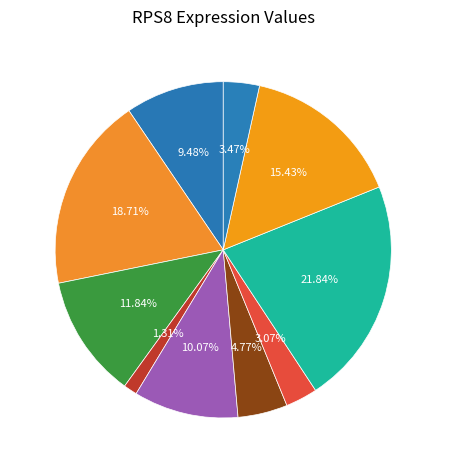

What percentage is the 186481 slice, to the nearest percent?

1%